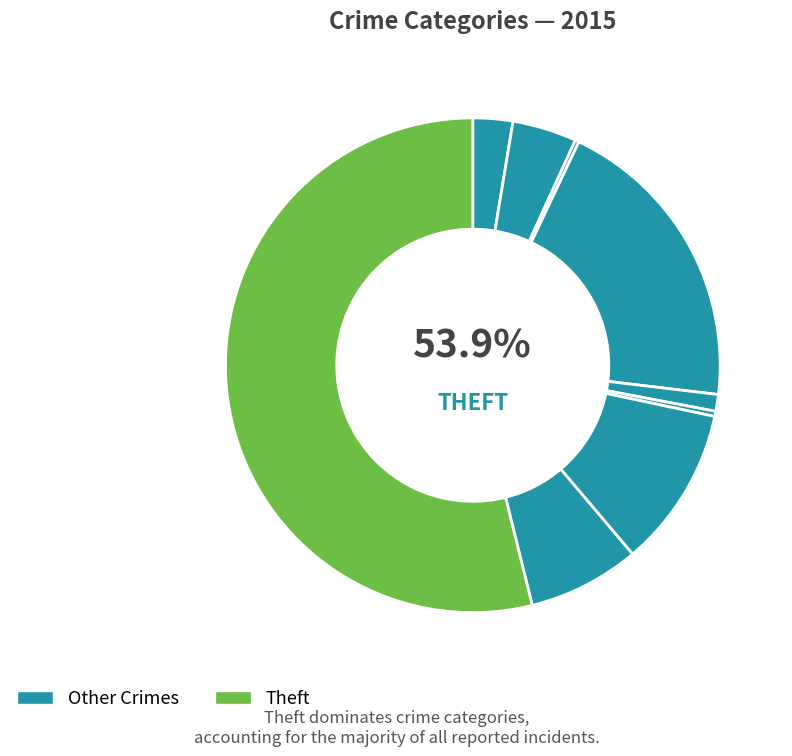

What percentage is the Criminal Sexual Assault slice, to the nearest percent?

1%